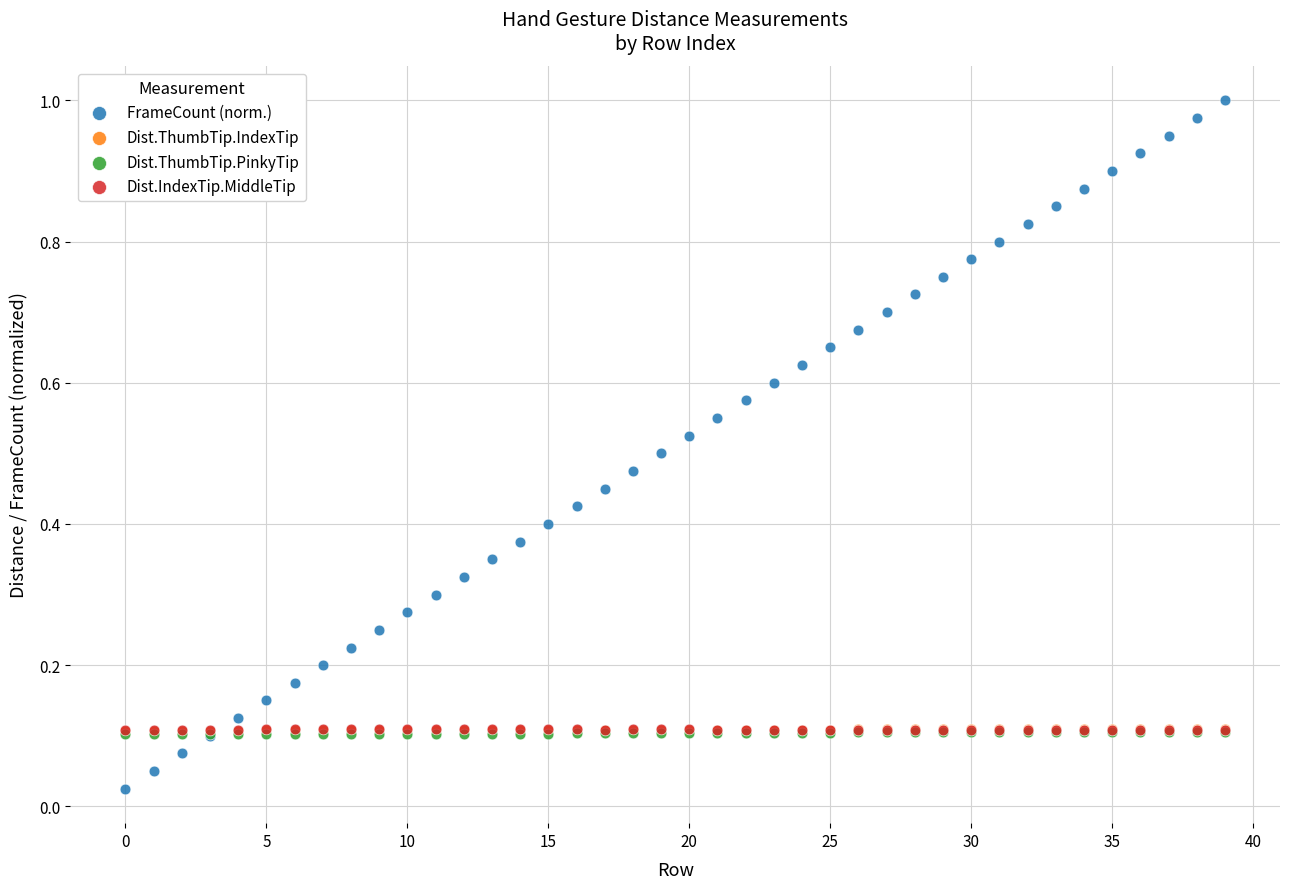

What are all the series names shown in the legend?

FrameCount (norm.), Dist.ThumbTip.IndexTip, Dist.ThumbTip.PinkyTip, Dist.IndexTip.MiddleTip